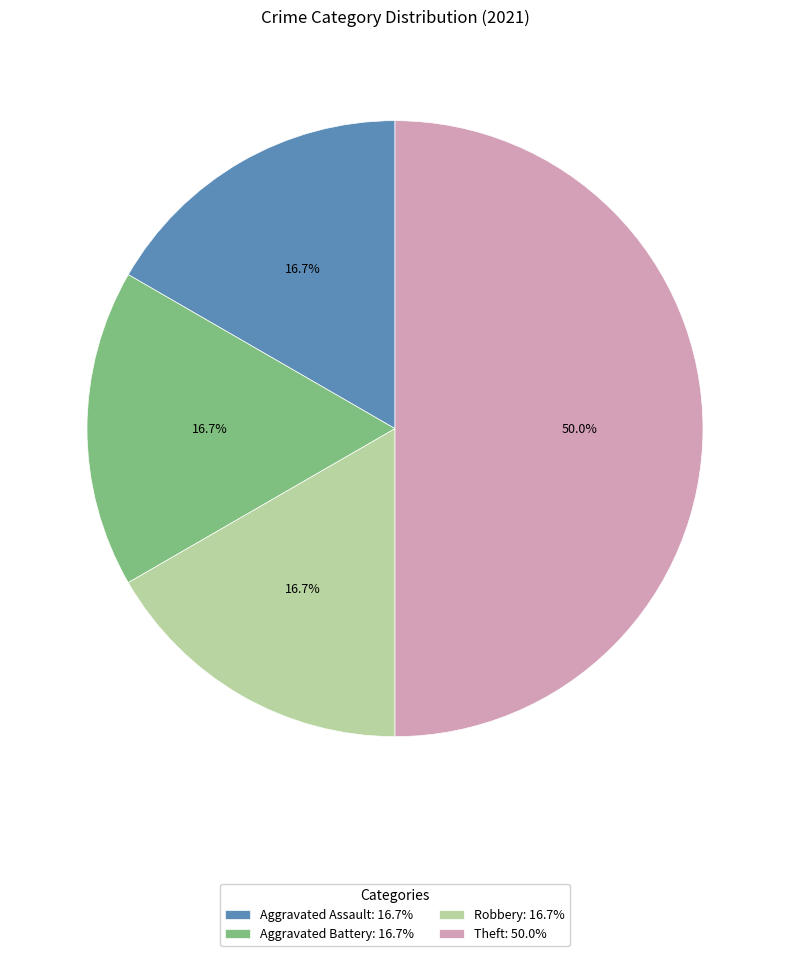

To the nearest percent, what percentage of the pie is Aggravated Assault?

17%